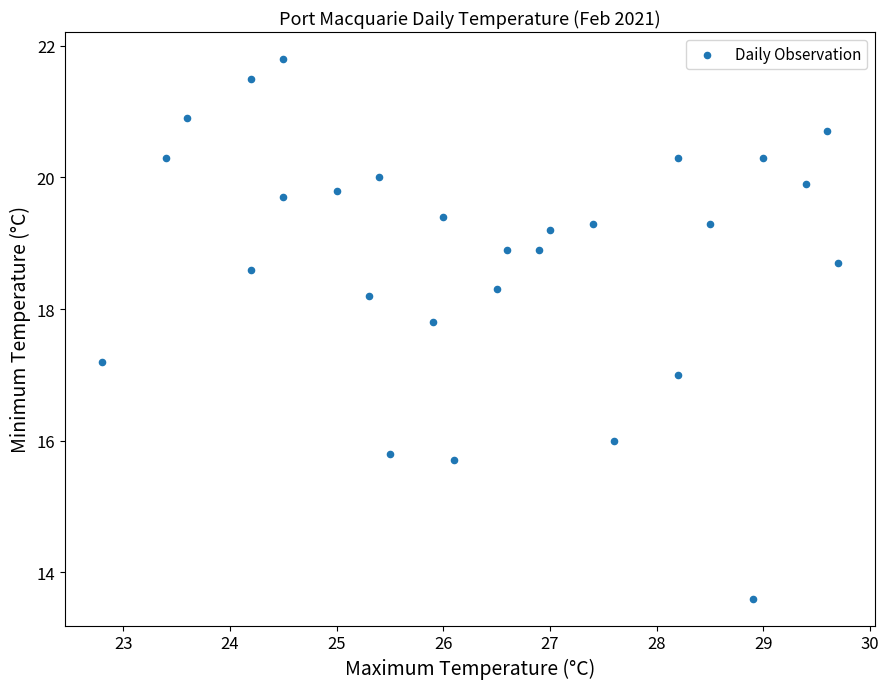

What is the range of Y values (max minus min)?

8.2